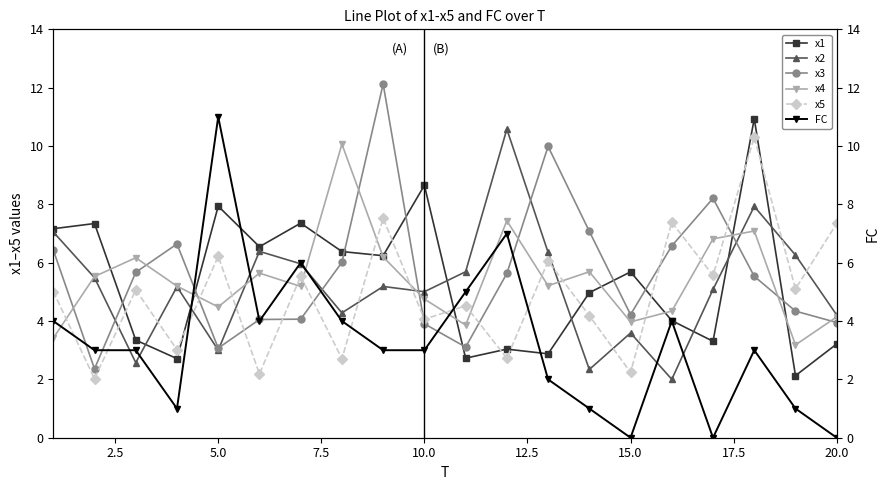

How many lines are shown in the chart?

6